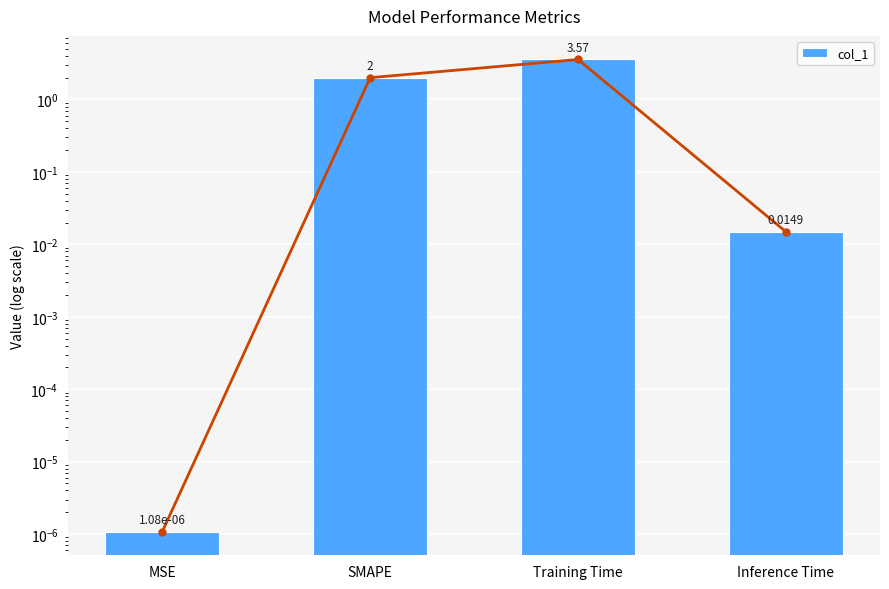

What is the approximate value at SMAPE?

2.0